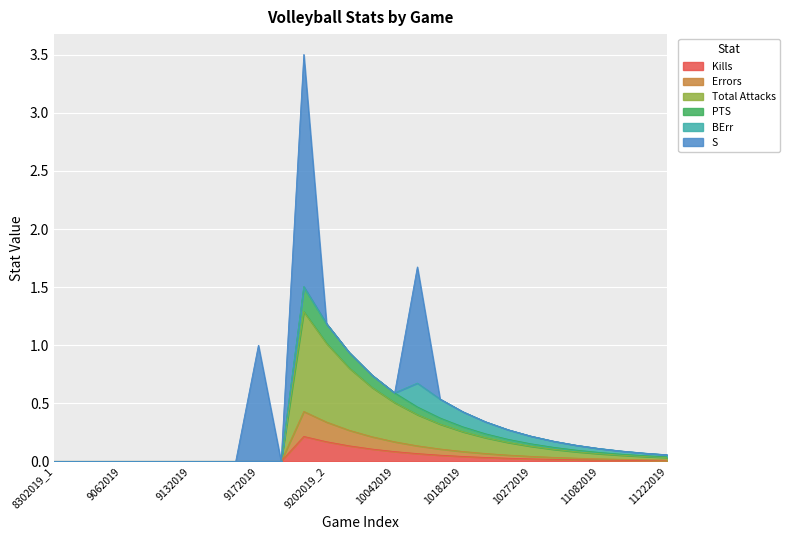

How many values in the Total Attacks series exceed 0?

17